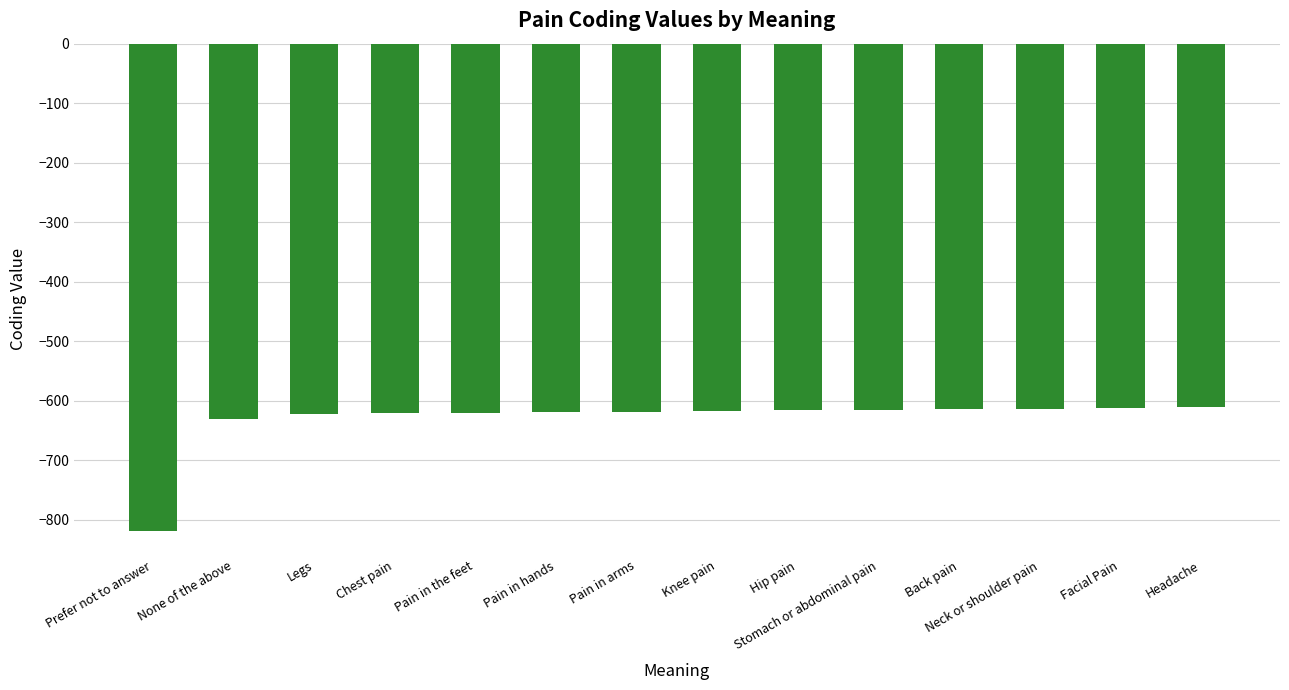

The value at Neck or shoulder pain is -613. True or false?

True